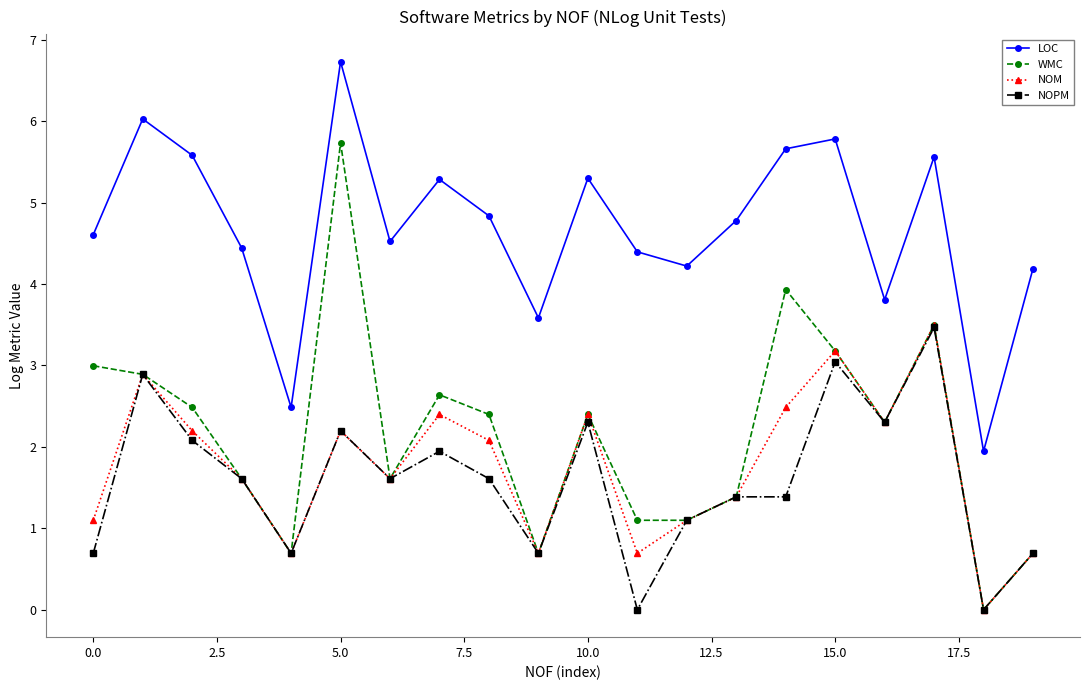

What is the lowest value of the LOC series?

1.9